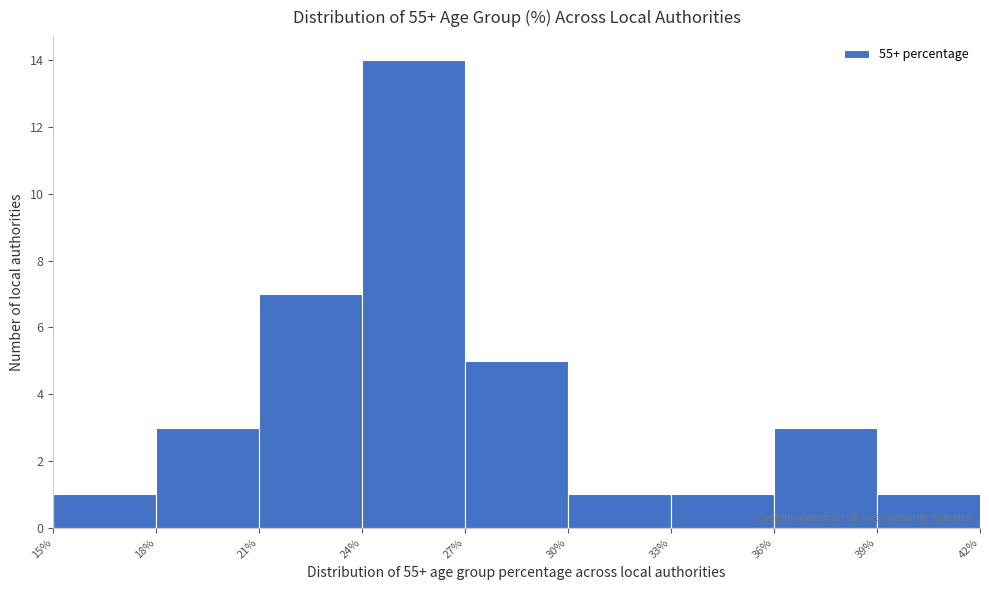

Reading left to right, transcribe this chart: for each bar, give the range it covers on the x-axis and its height. The values are not printed on the chart, so give them approximately, as read against the axis.

15% to 18%: 1
18% to 21%: 3
21% to 24%: 7
24% to 27%: 14
27% to 30%: 5
30% to 33%: 1
33% to 36%: 1
36% to 39%: 3
39% to 42%: 1